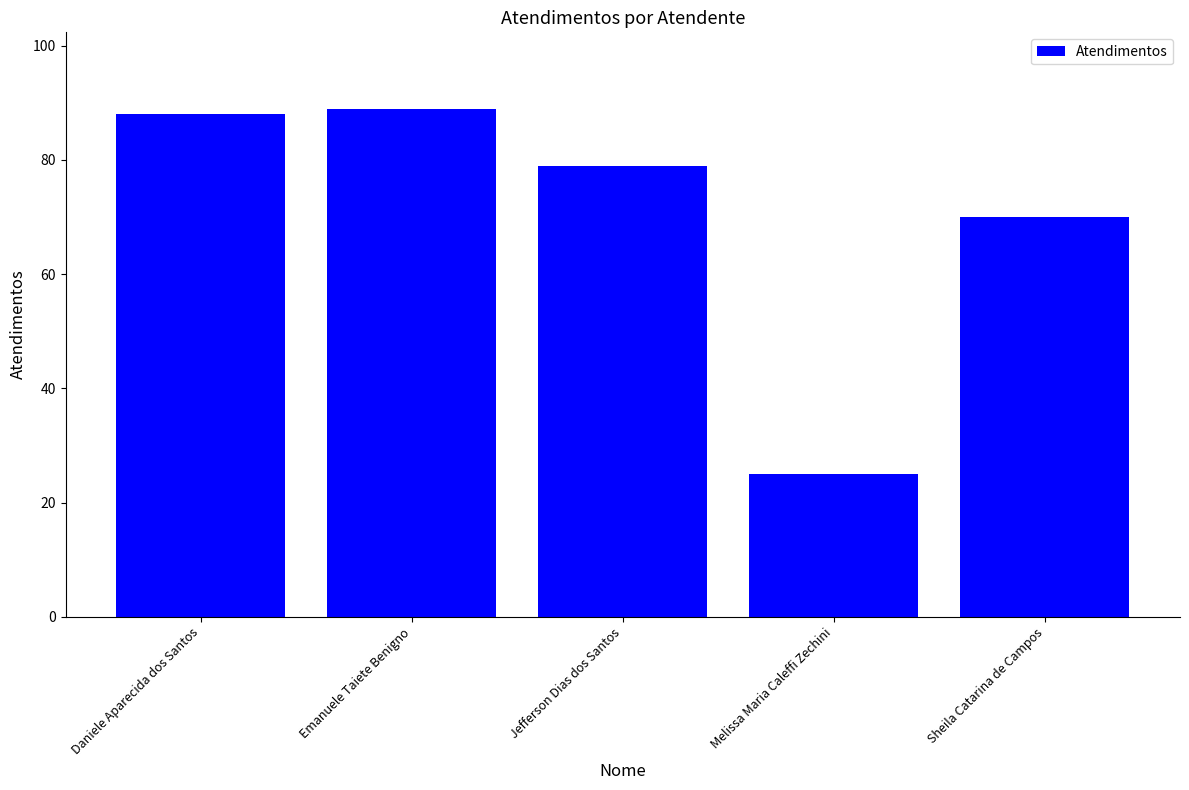

What is the difference between the maximum and minimum values?

64